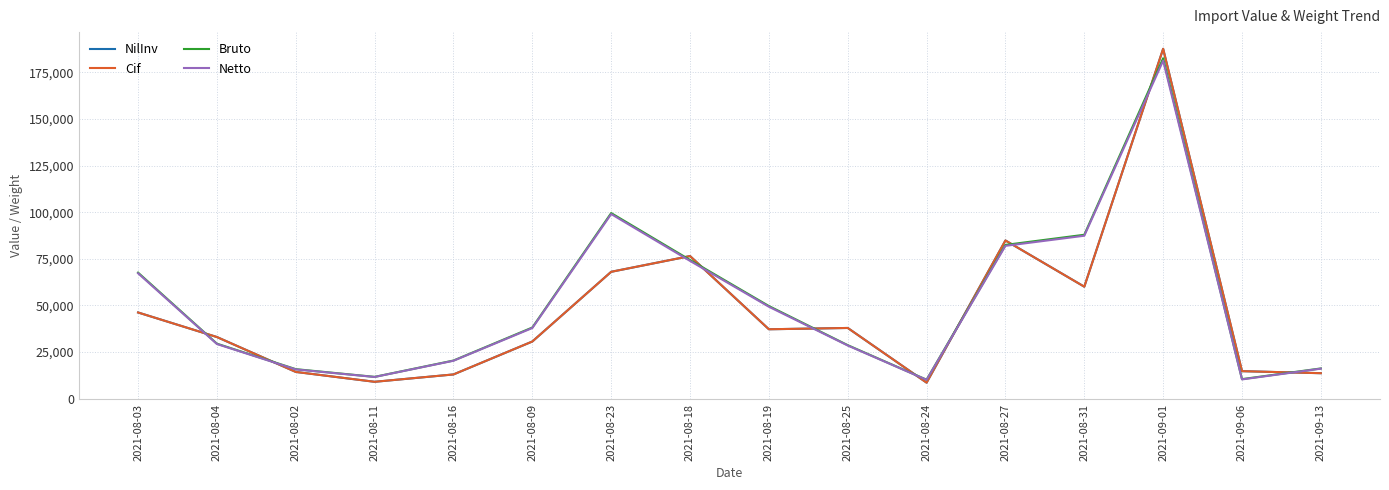

The value of Cif at 2021-08-11 is 8986.8. True or false?

True